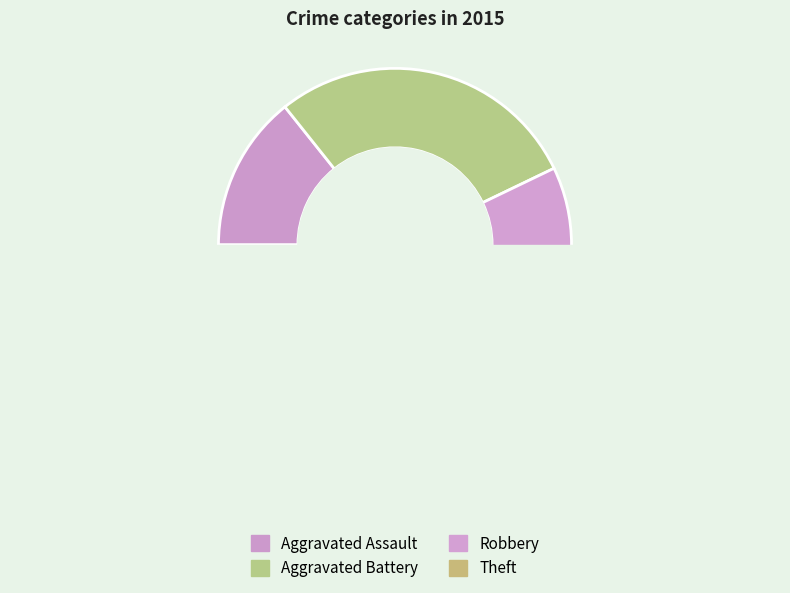

Does Motor Vehicle Theft account for over 50% of the chart?

No